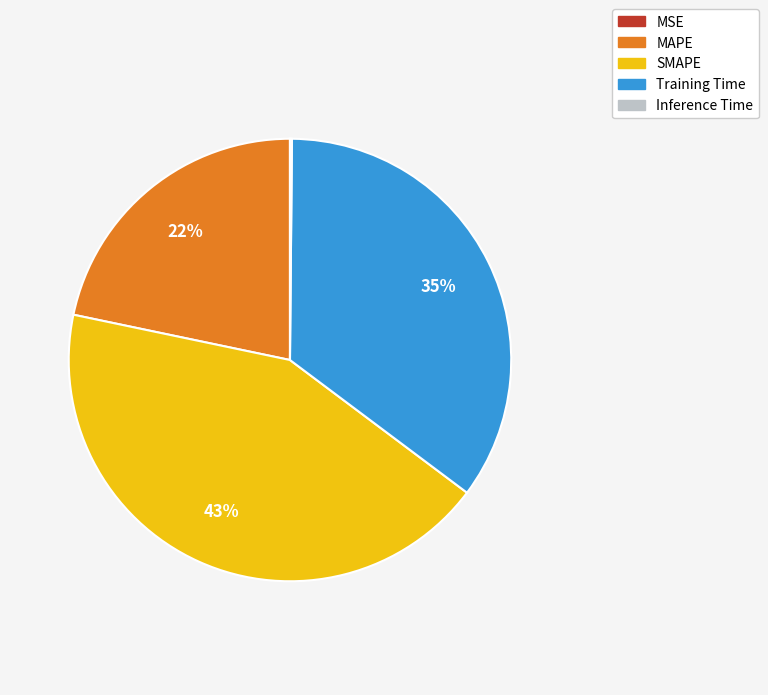

The MAPE slice represents 22% of the pie. True or false?

True